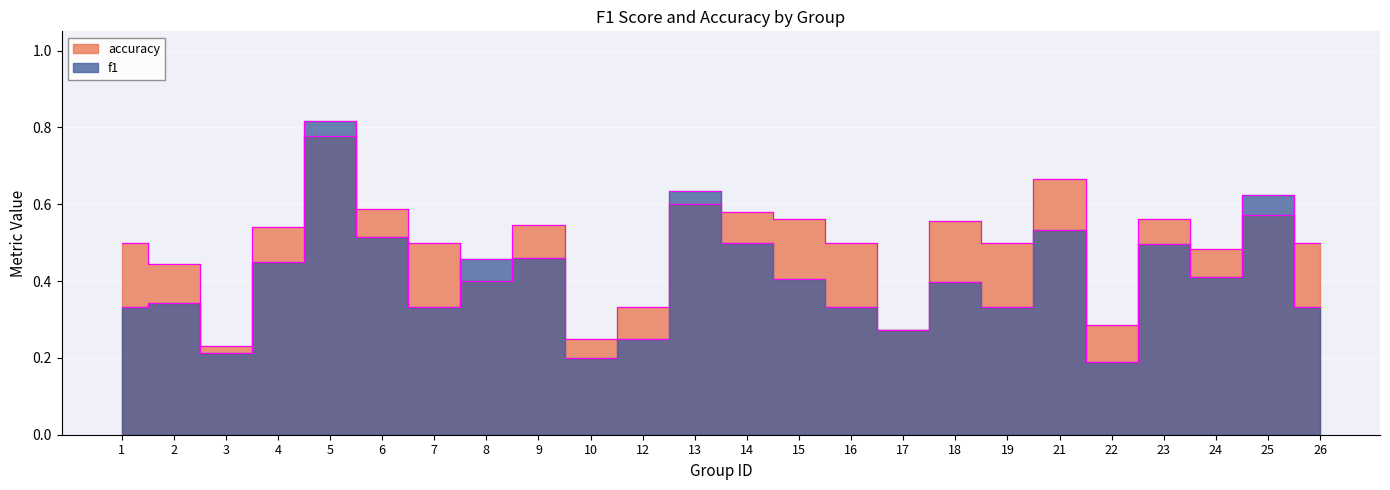

Where do accuracy and f1 first cross each other?

4 and 5